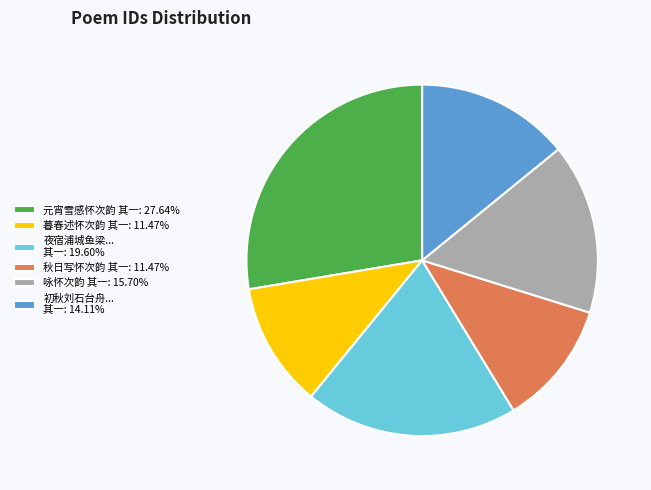

What is the ratio of the value at 暮春述怀次韵 其一: 11.47% to the value at 元宵雪感怀次韵 其一: 27.64%?

0.4